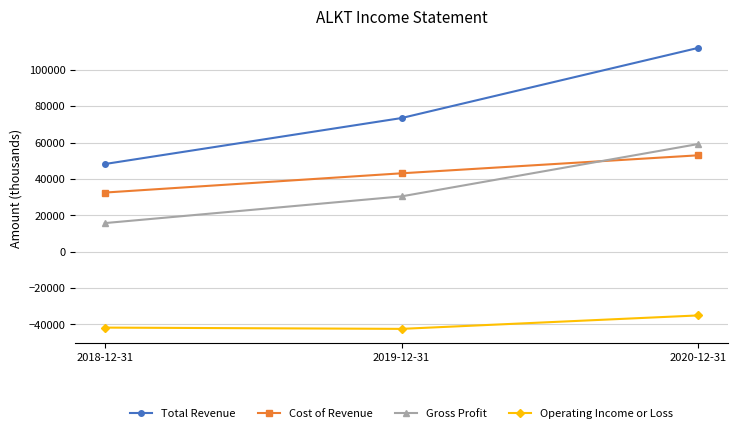

At which category is the sum across all series the highest?

2020-12-31